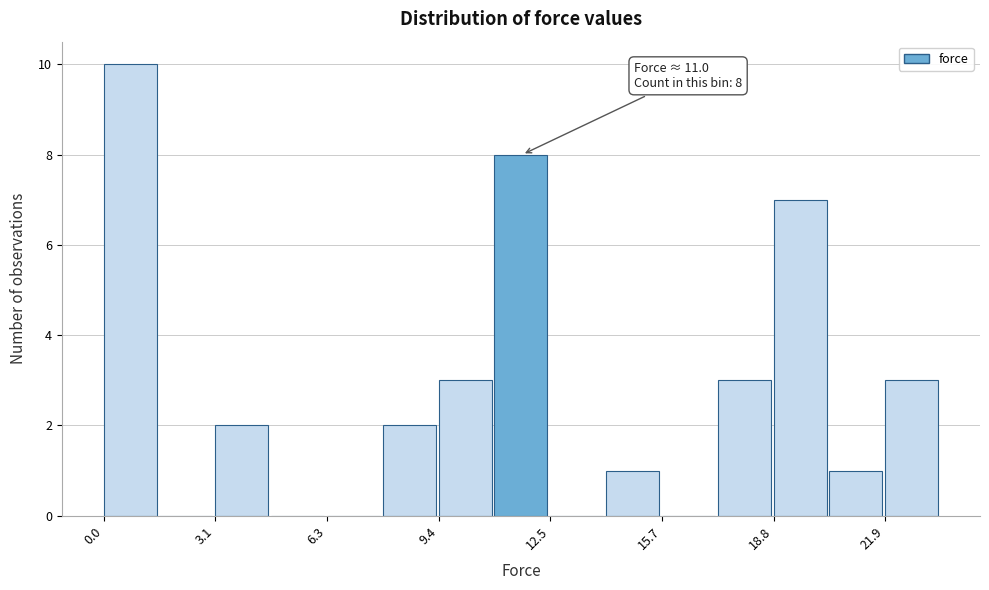

Around what value on the x-axis is the tallest bar? Give the approximate position of its centre, as read against the axis.

0.5